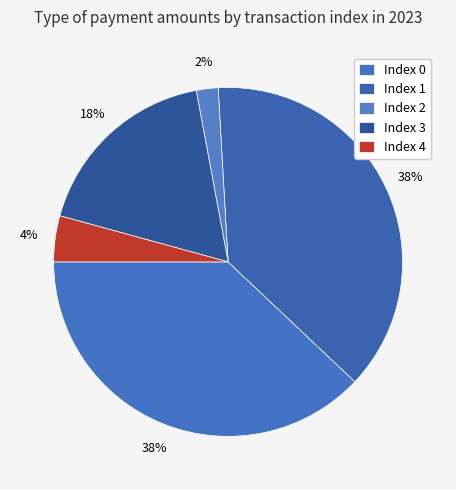

How many segments does this pie chart have?

5